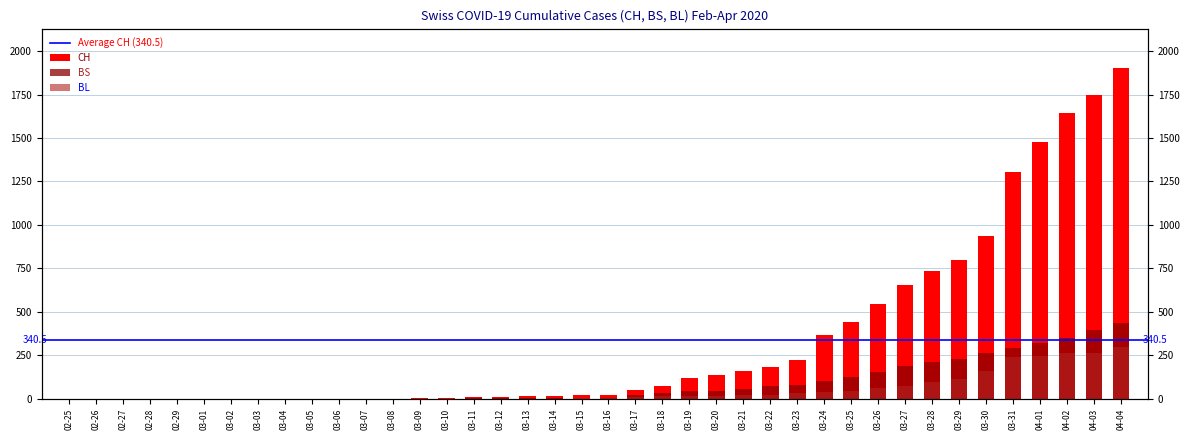

What is the sum of all BL values?

2078